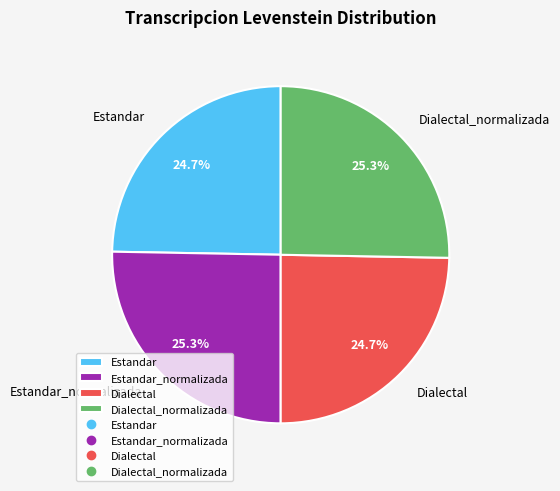

What is the total percentage of Estandar and Dialectal_normalizada?

50.0%